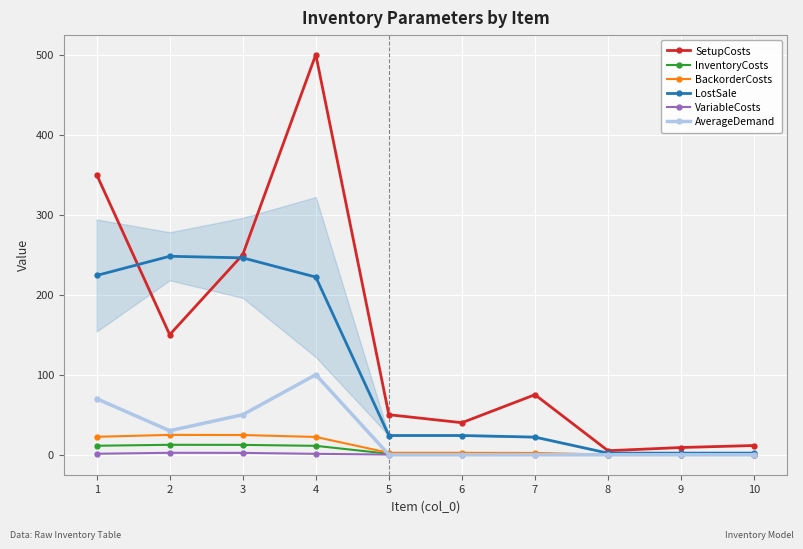

How many lines are shown in the chart?

6